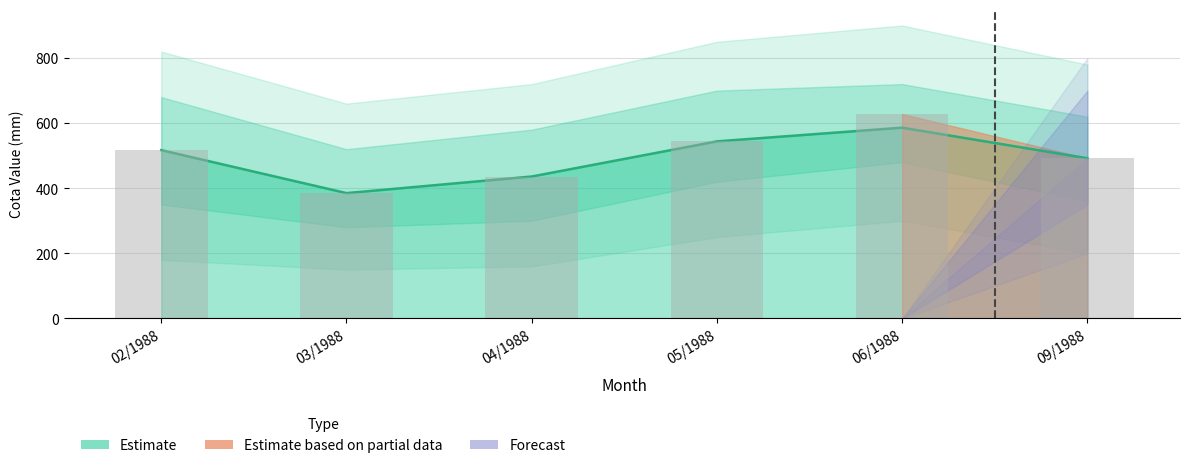

What is the difference between the values at 04/1988 and 02/1988?

81